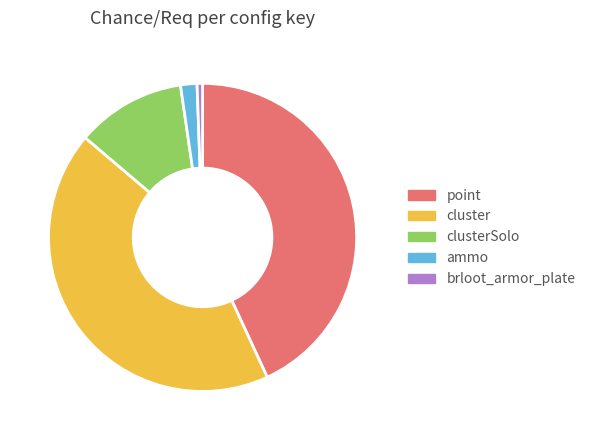

What is the smallest slice in the pie chart?

brloot_armor_plate